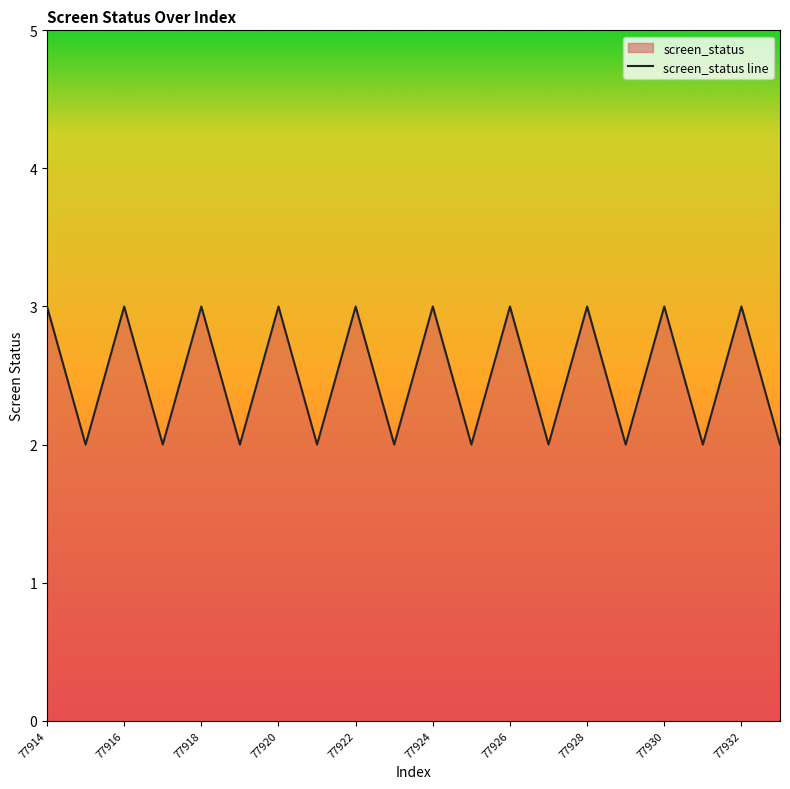

Reading right to left, what are all the values shown in this chart?

77933=2	77932=3	77931=2	77930=3	77929=2	77928=3	77927=2	77926=3	77925=2	77924=3	77923=2	77922=3	77921=2	77920=3	77919=2	77918=3	77917=2	77916=3	77915=2	77914=3